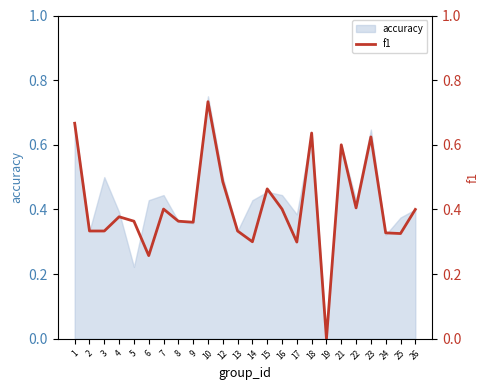

How many lines are shown in the chart?

1